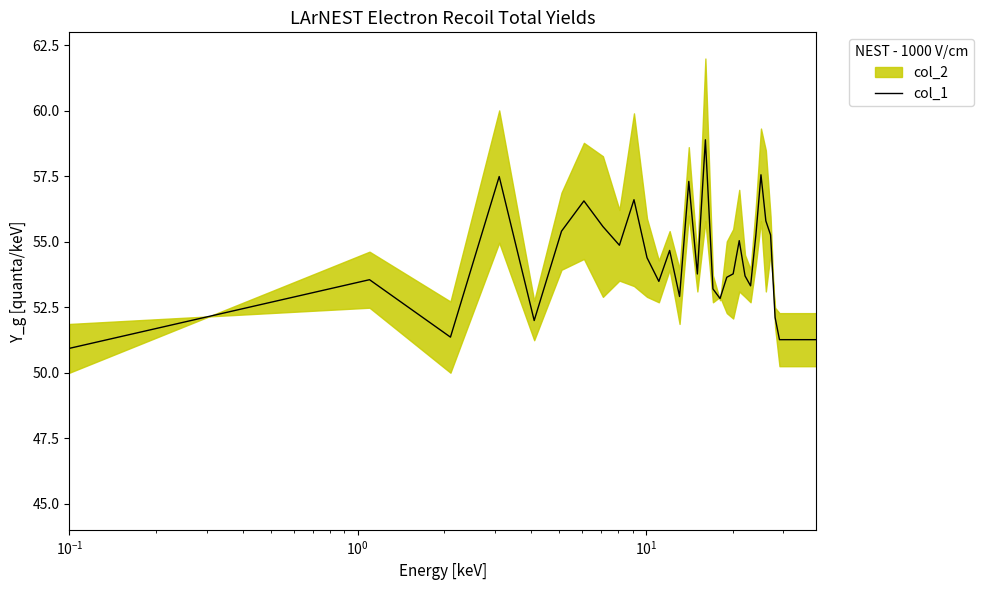

What is the average value?

53.6